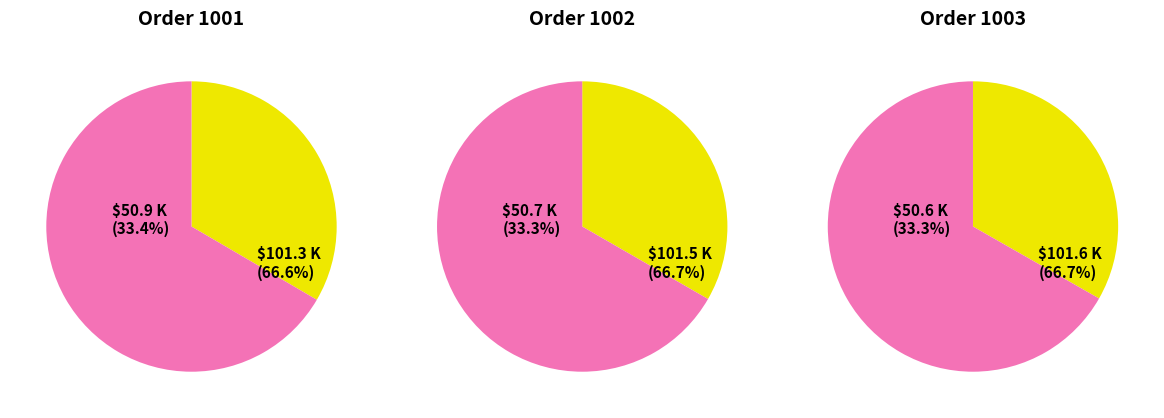

Which has a higher value, 1001 or 1002?

1001